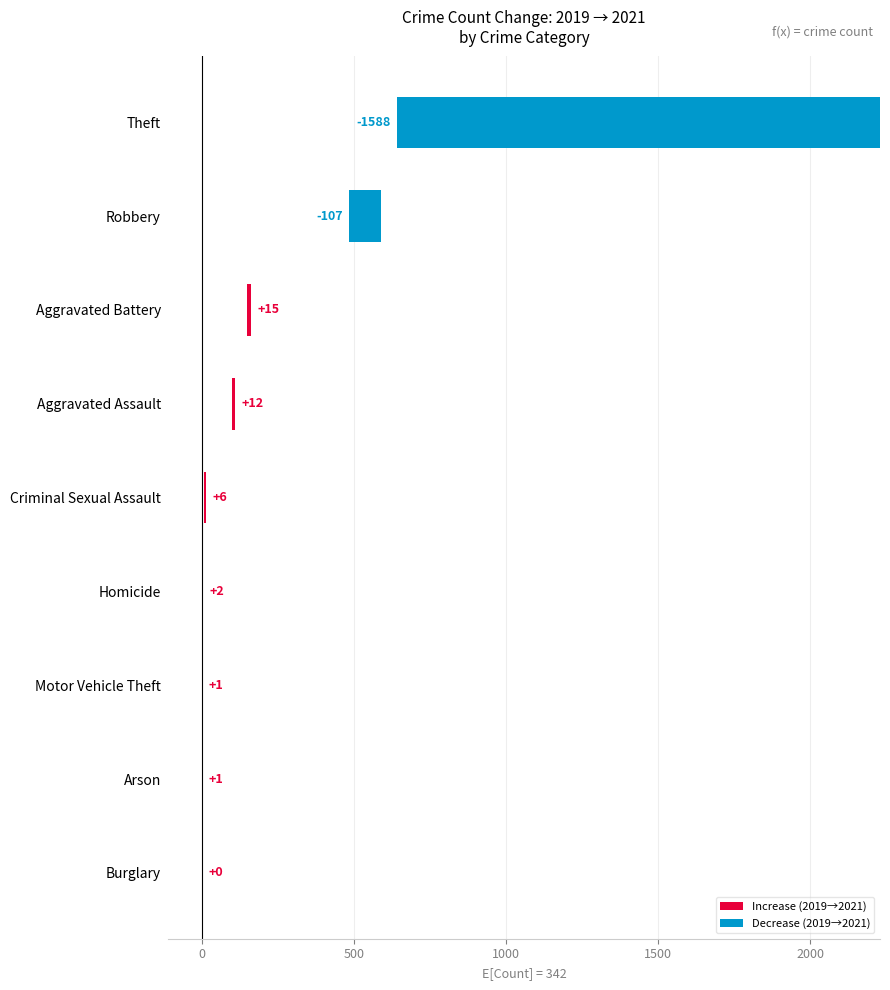

Reading right to left, transcribe all the data shown in this chart.

-1588	-107	15	12	6	2	1	1	0